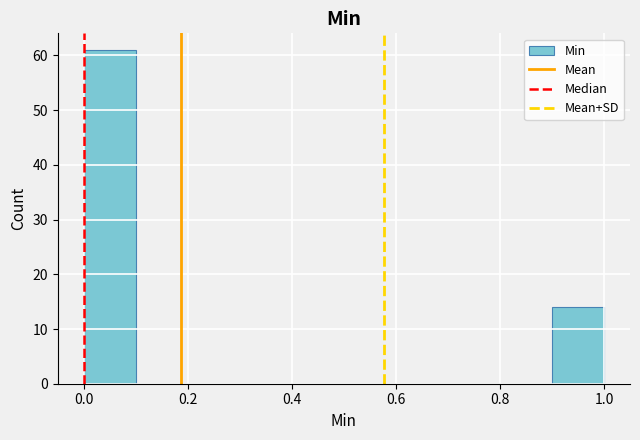

Reading left to right, list every bar in this chart as the range it spans on the x-axis followed by its height. The values are not printed on the chart, so give them approximately, as read against the axis.

0.0 to 0.1: 61
0.1 to 0.2: 0
0.2 to 0.3: 0
0.3 to 0.4: 0
0.4 to 0.5: 0
0.5 to 0.6: 0
0.6 to 0.7: 0
0.7 to 0.8: 0
0.8 to 0.9: 0
0.9 to 1.0: 14